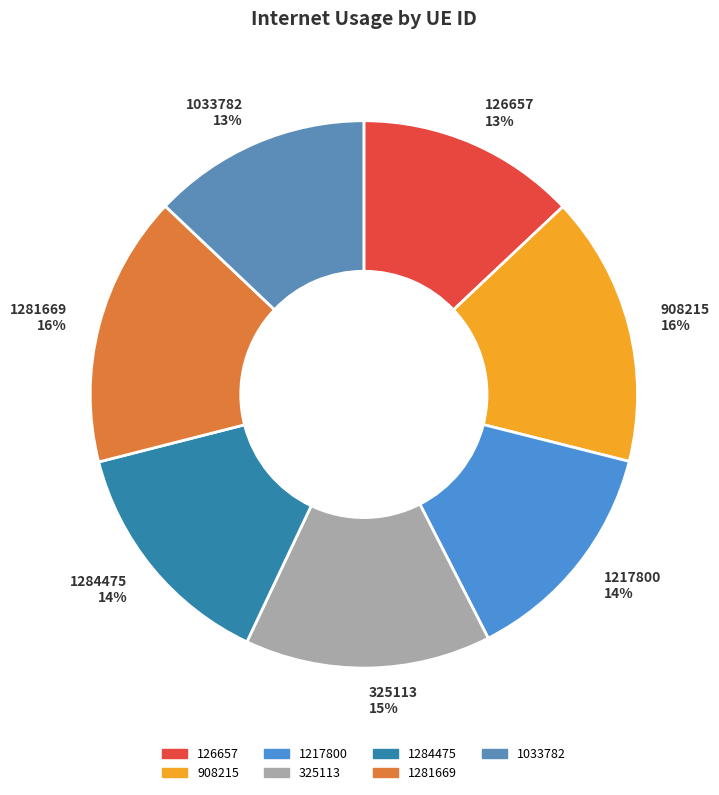

What percentage is the 1281669 slice, to the nearest percent?

16%